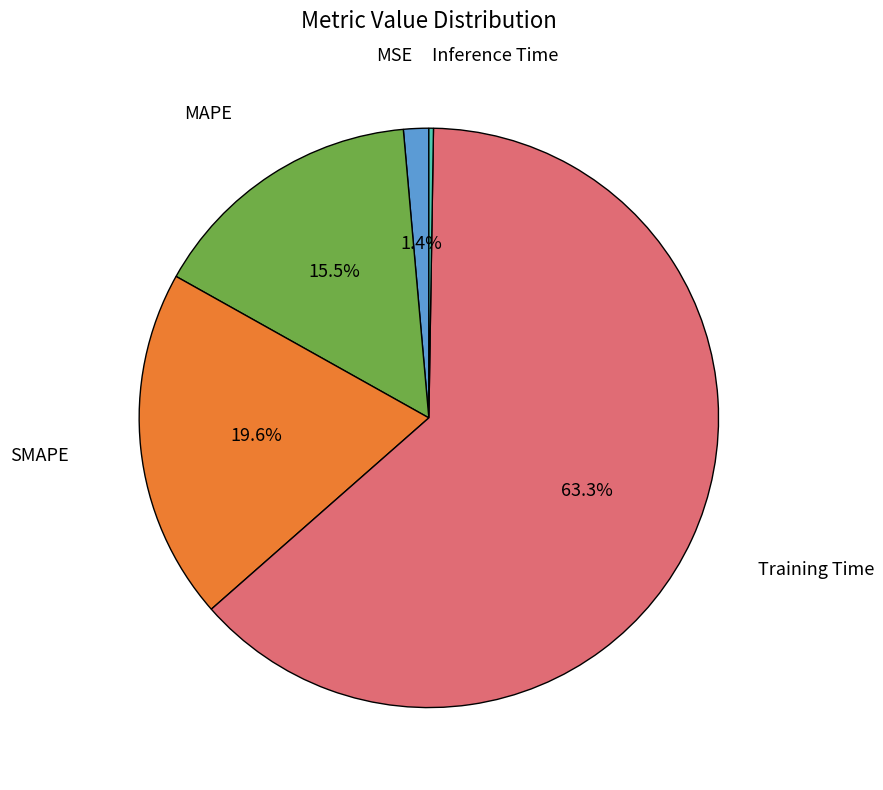

Between MSE and MAPE, which is larger?

MAPE